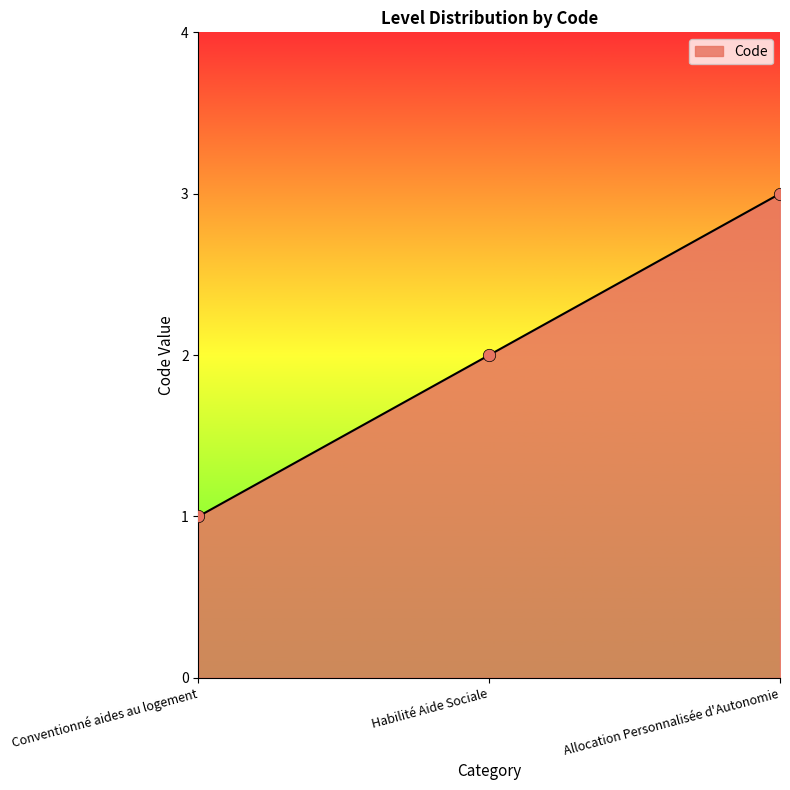

Which has a higher value, Allocation Personnalisée d'Autonomie or Conventionné aides au logement?

Allocation Personnalisée d'Autonomie